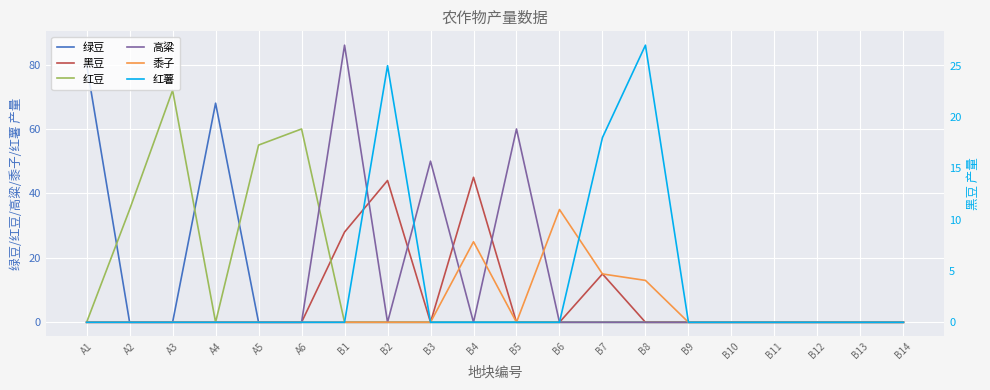

Between B5 and B8, which series saw the biggest shift?

高粱